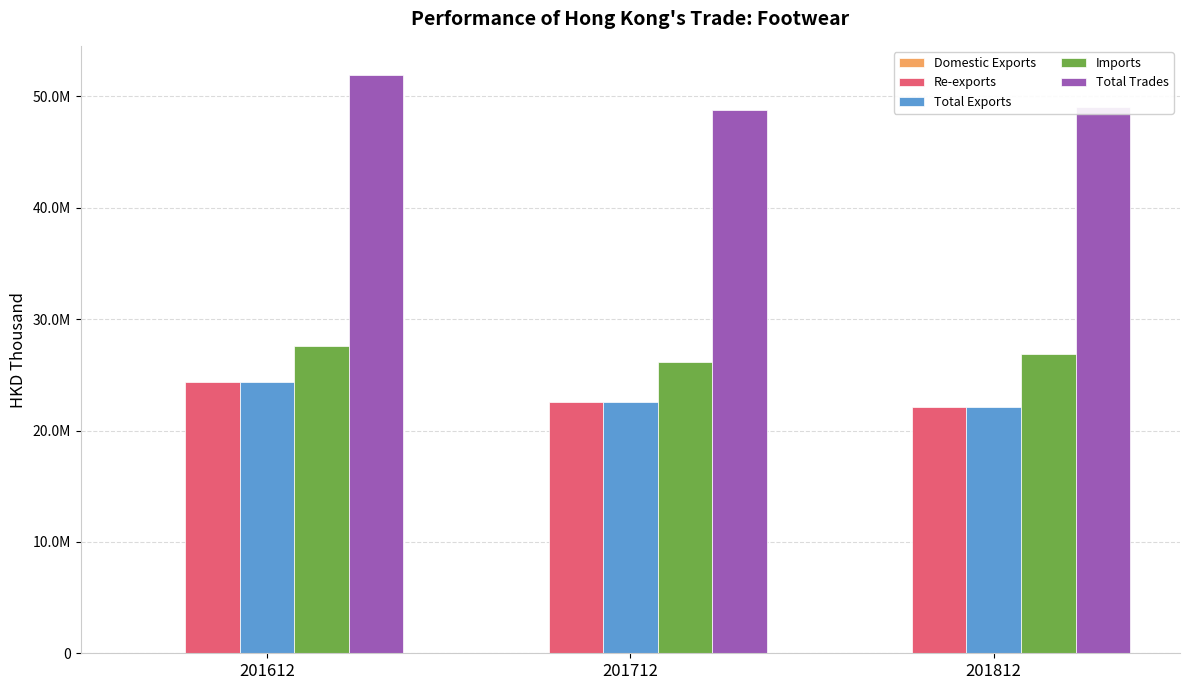

Which category has the highest value across all series?

201612